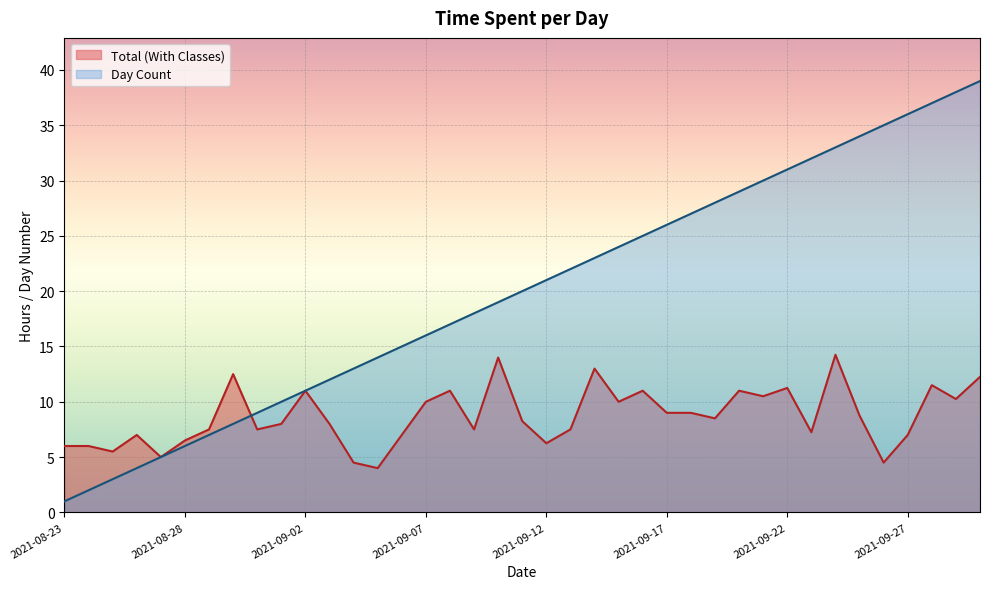

How many lines are shown in the chart?

2